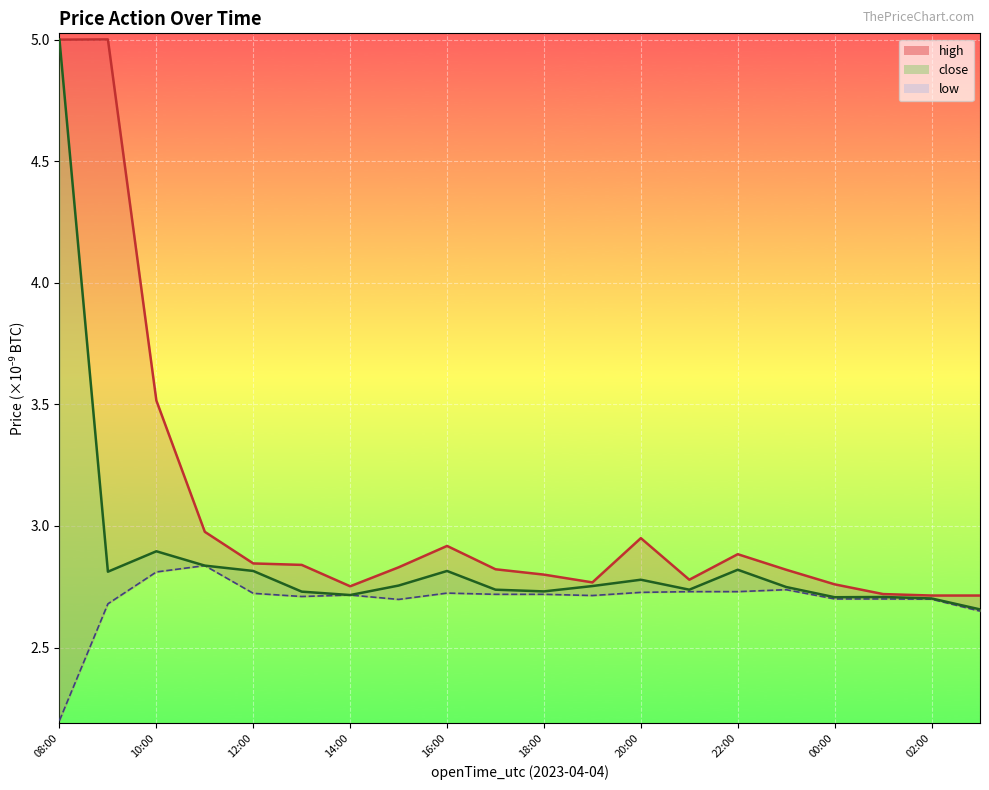

How many lines are shown in the chart?

3